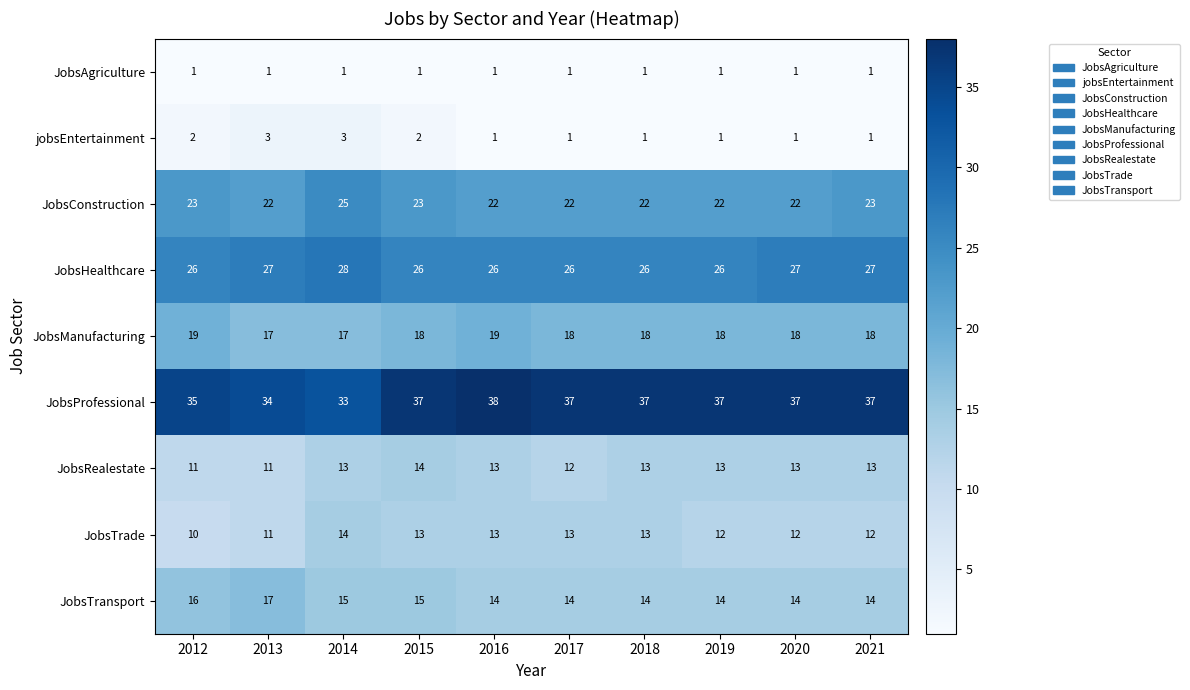

The value of JobsManufacturing at 2013 is 17. True or false?

True